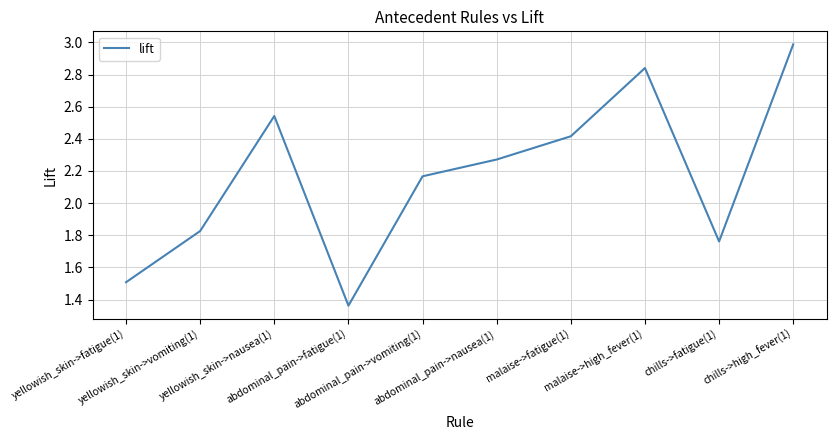

What is the maximum value shown in the chart?

3.0